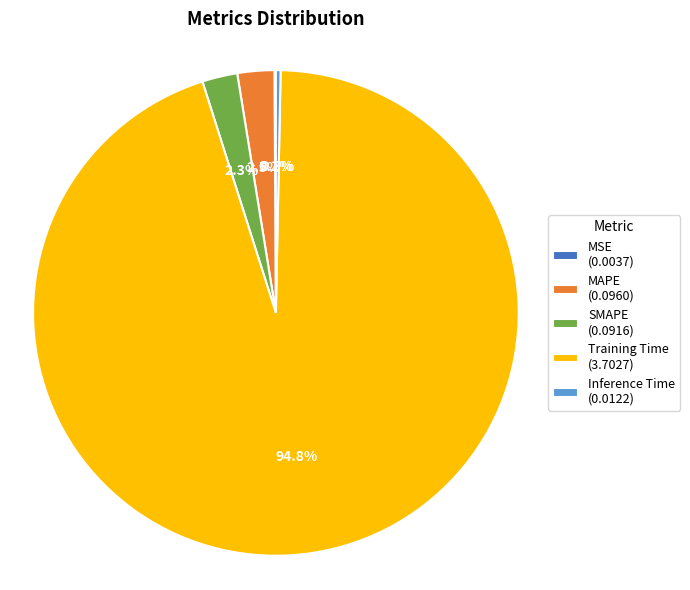

To the nearest percent, what is the combined percentage of Training Time and SMAPE?

97%